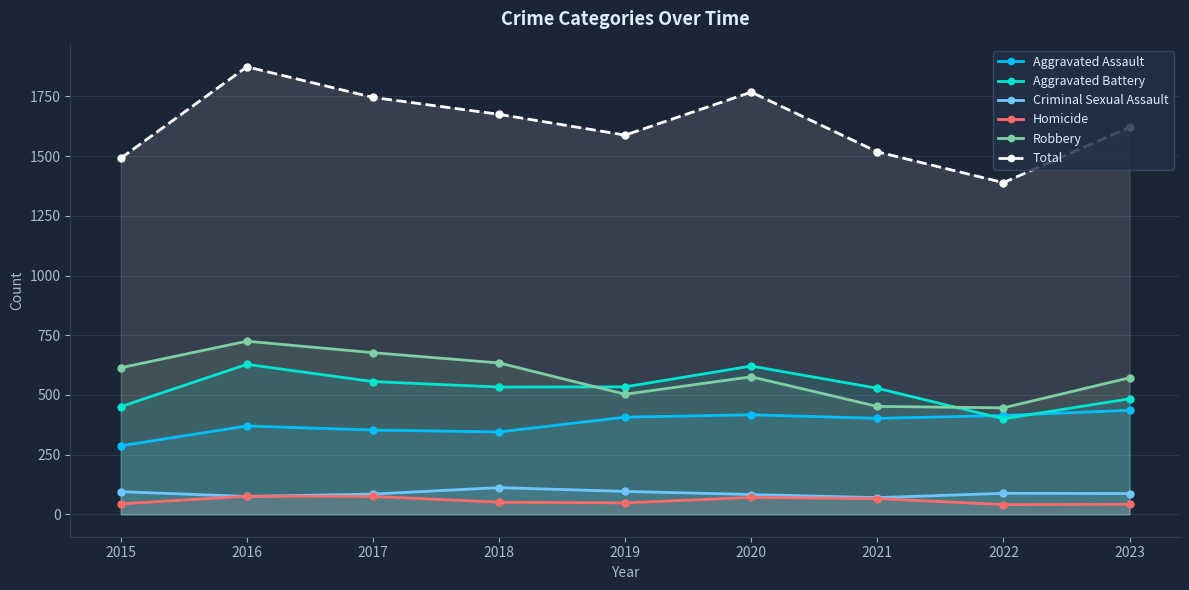

What is the value of the Robbery point at the 5th from the left?

503